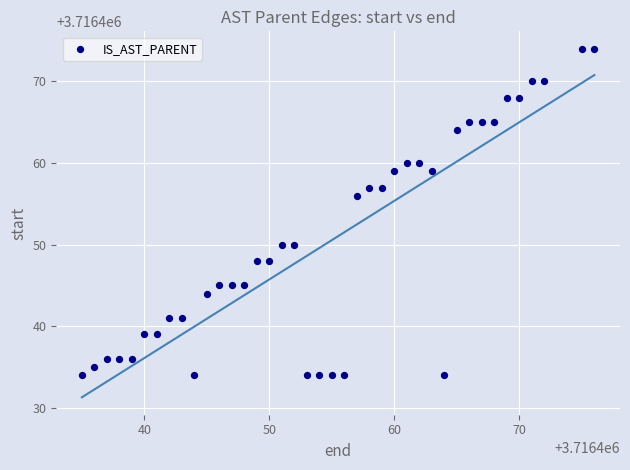

What is the range of X values (max minus min)?

41